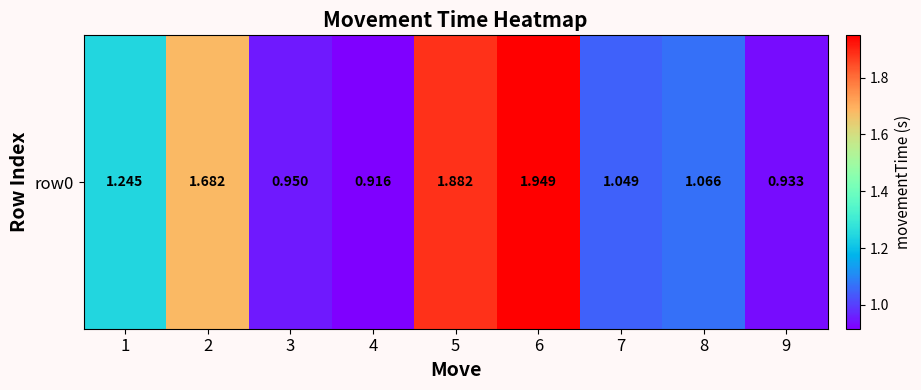

What is the sum of all values?

11.7